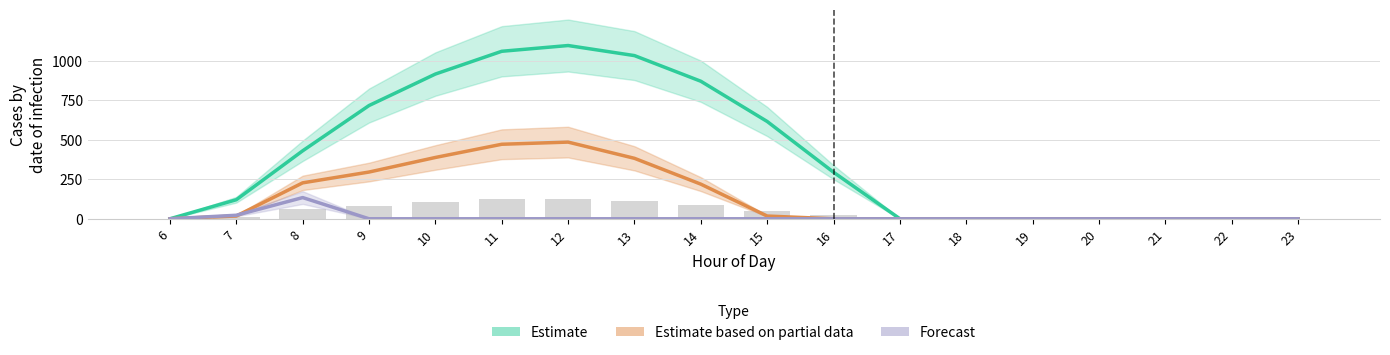

The Forecast series shows 183.7 at 8. True or false?

False